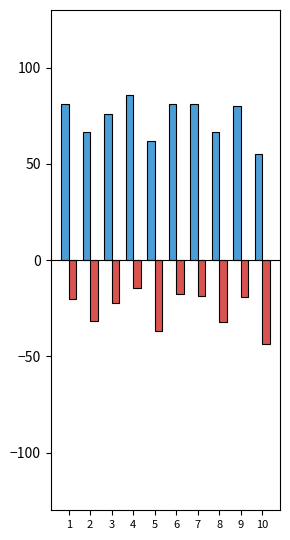

What is the spread (max minus min) of values at 5?

98.7